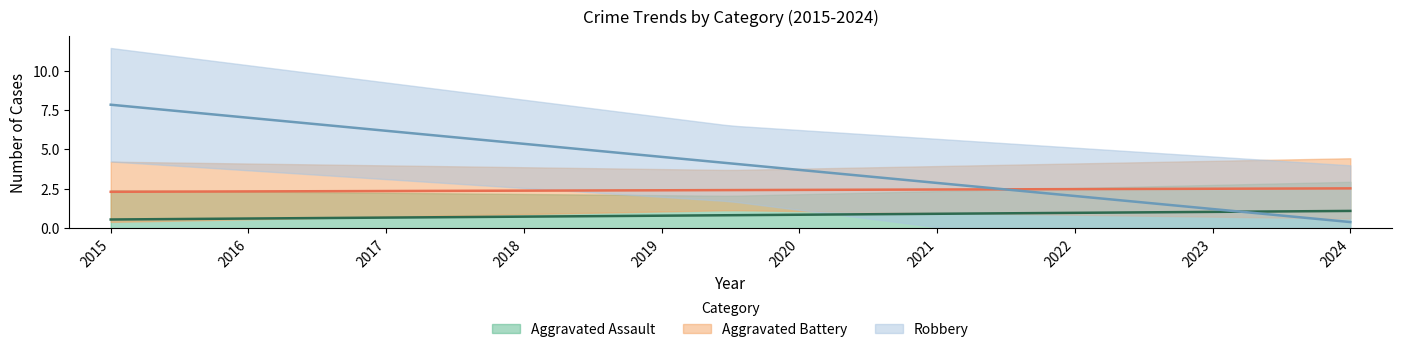

Count the Aggravated Assault values in the range 0 to 1.

8